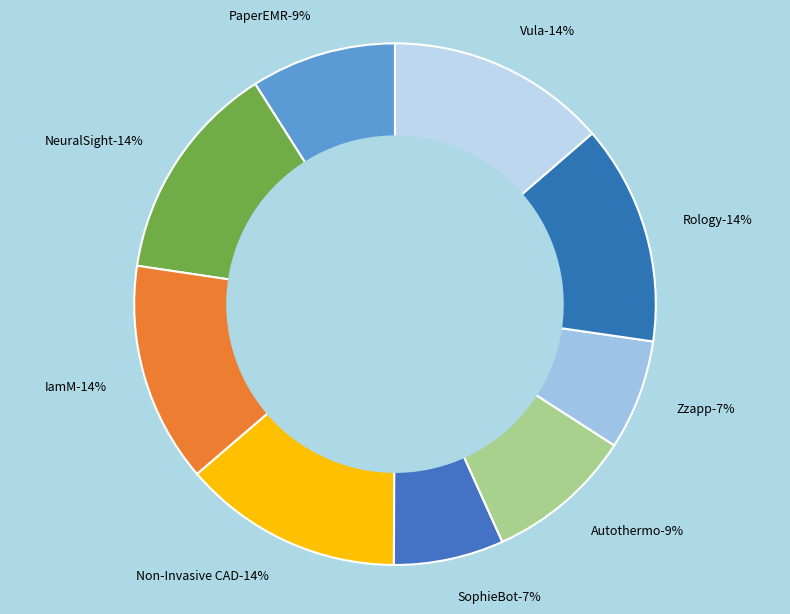

Does PaperEMR represent more than half of the total?

No